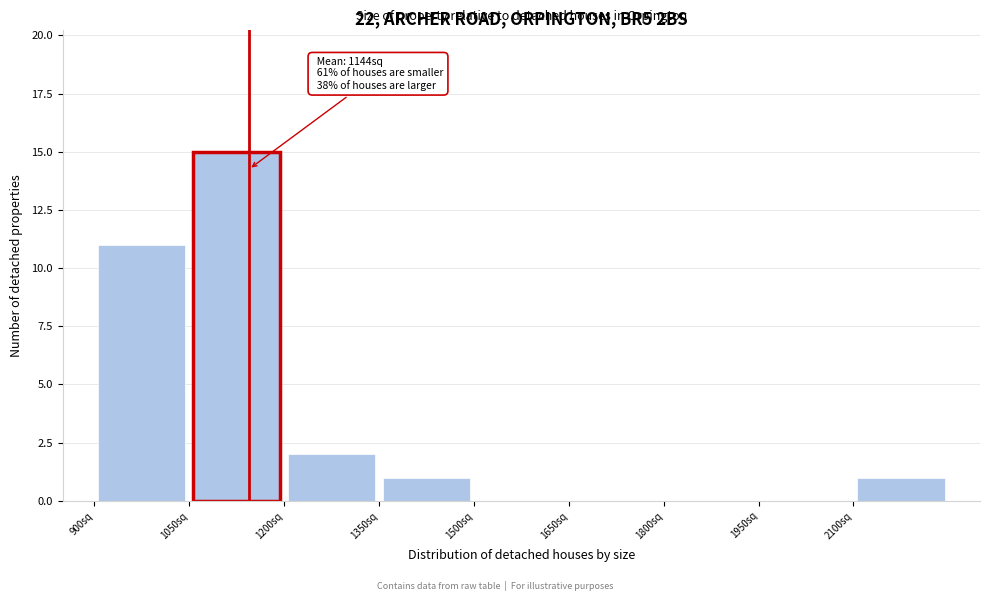

Over which range of the x-axis is the bar tallest?

1050 to 1200